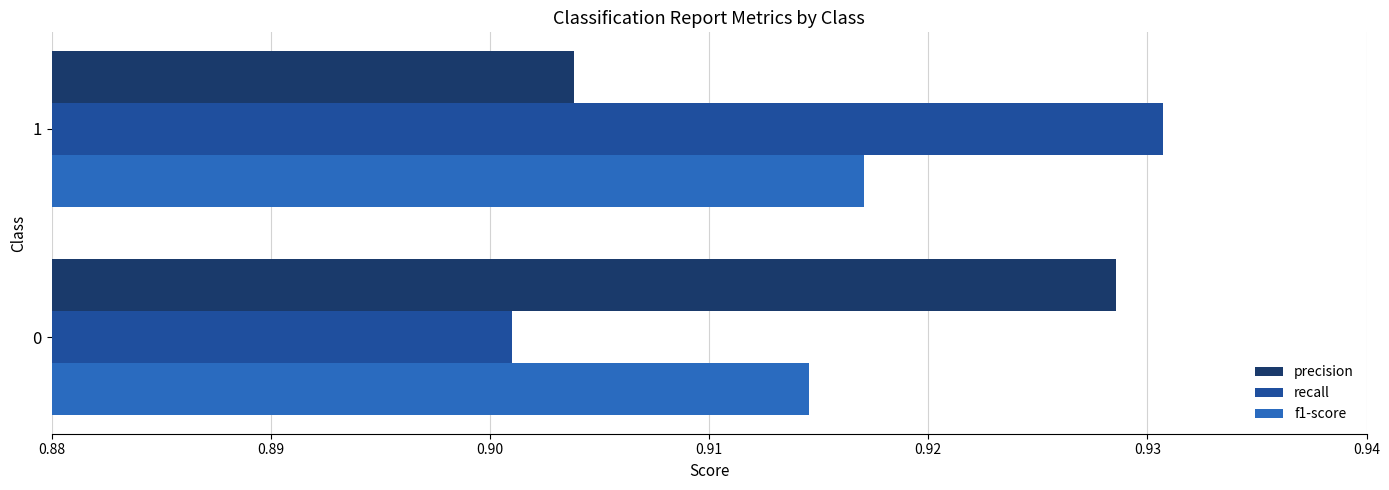

What is the sum of the precision values at 1 and 0?

1.8